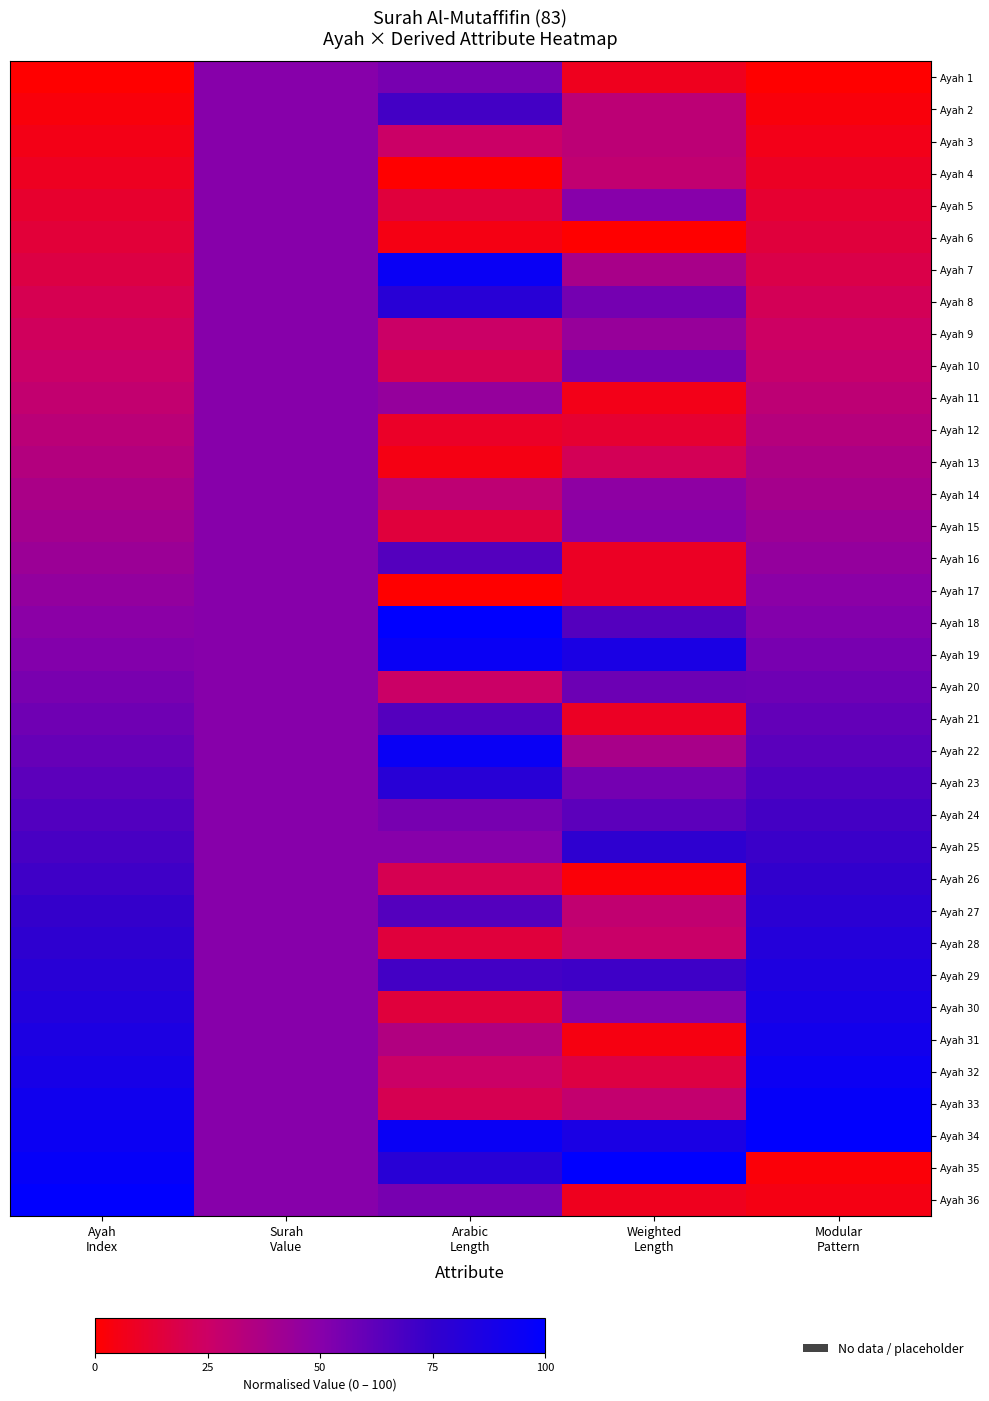

What is the total value across all series at Ayah
Index?

1800.0